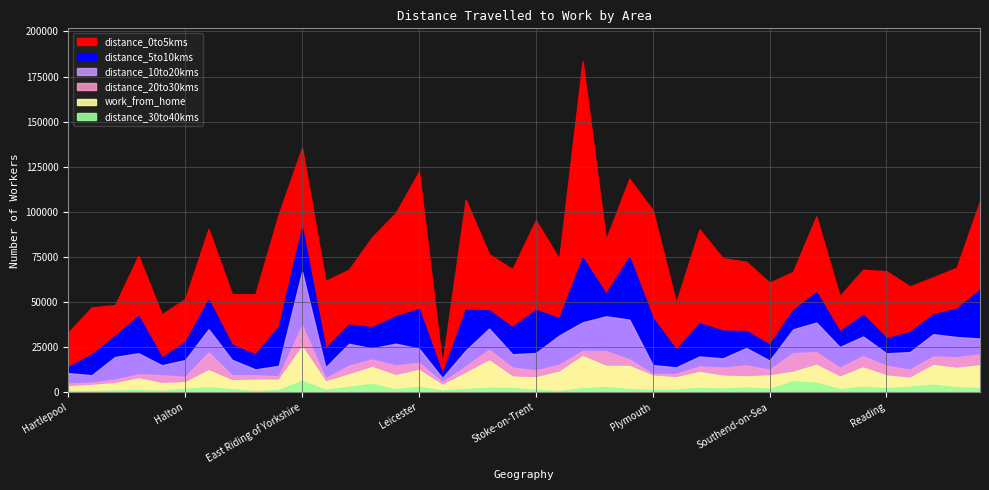

Where is the first local maximum for distance_5to10kms?

Stockton-on-Tees